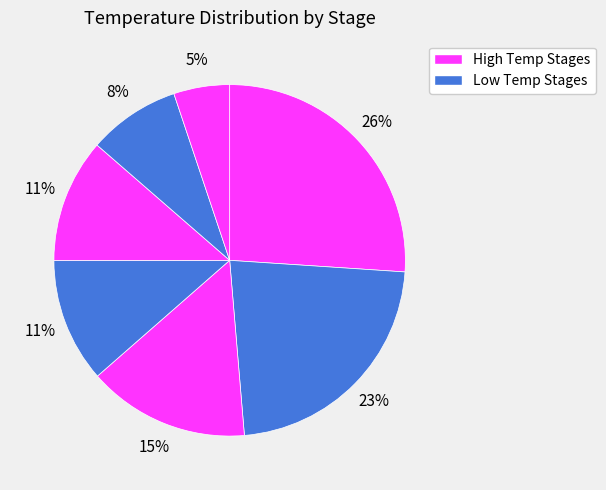

How many slices are in this pie chart?

7